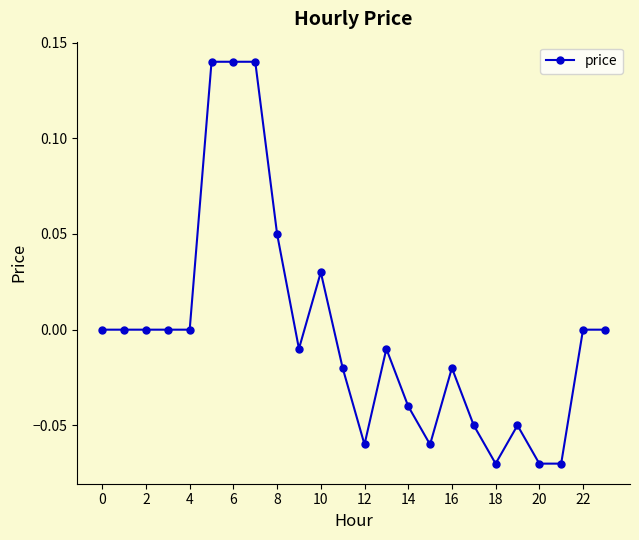

True or false: there are more than 2 points higher than both neighbors.

True